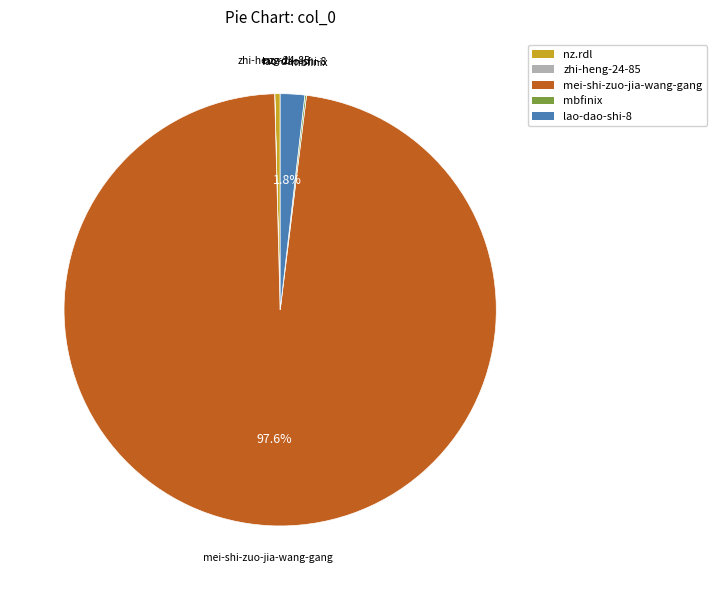

Which category has the biggest portion of the pie?

mei-shi-zuo-jia-wang-gang